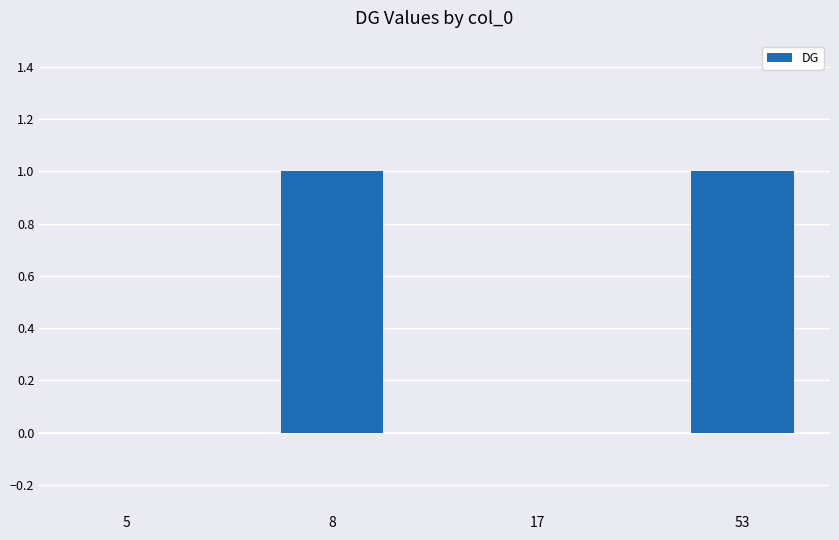

True or false: the data shows 1 at 53.

True